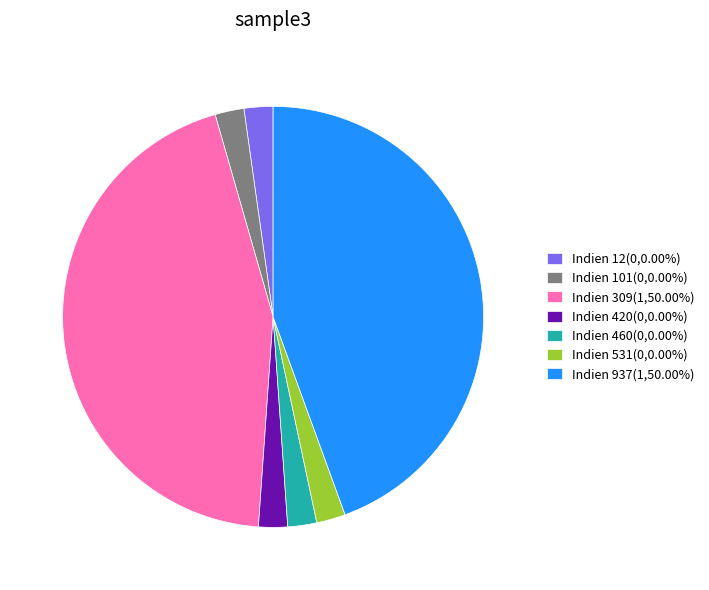

Combined, do Indien 531(0,0.00%) and Indien 12(0,0.00%) account for over 50%?

No